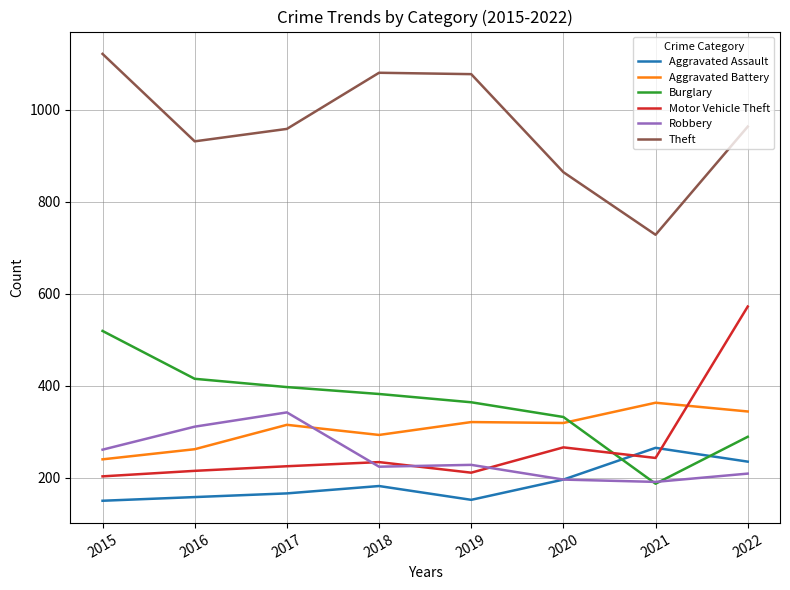

What is the difference between the highest and lowest values at 2019?

925